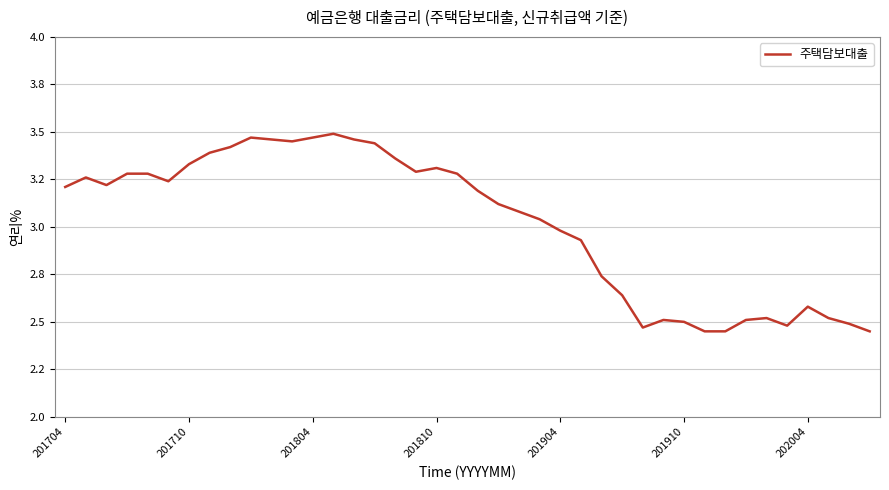

What is the difference between the maximum and minimum values?

1.0